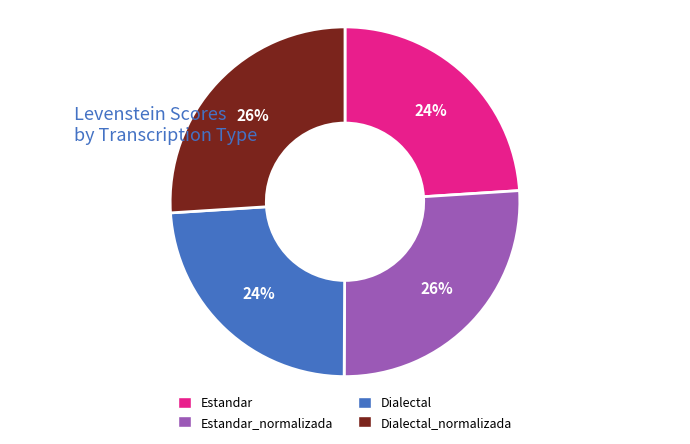

To the nearest percent, what is the average slice percentage?

25%